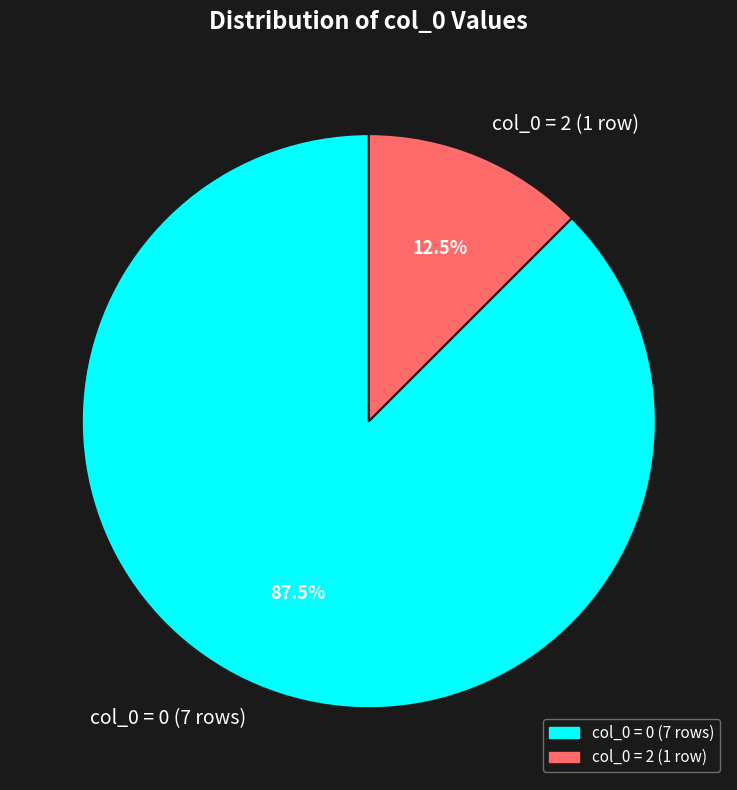

Count the number of slices in the pie.

2